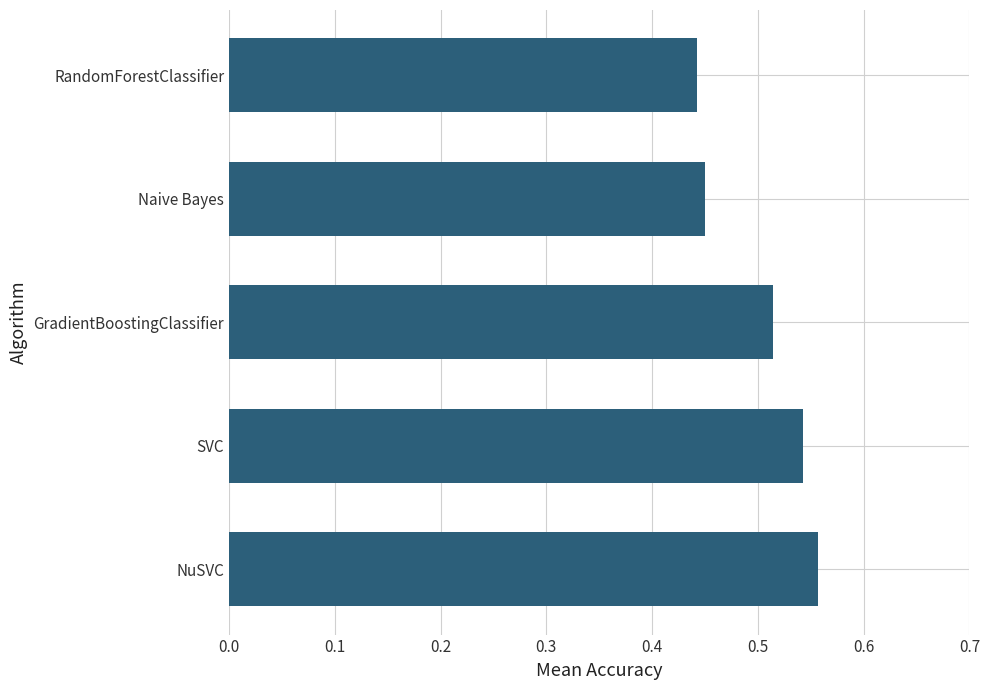

Which category has the highest value across all series?

NuSVC